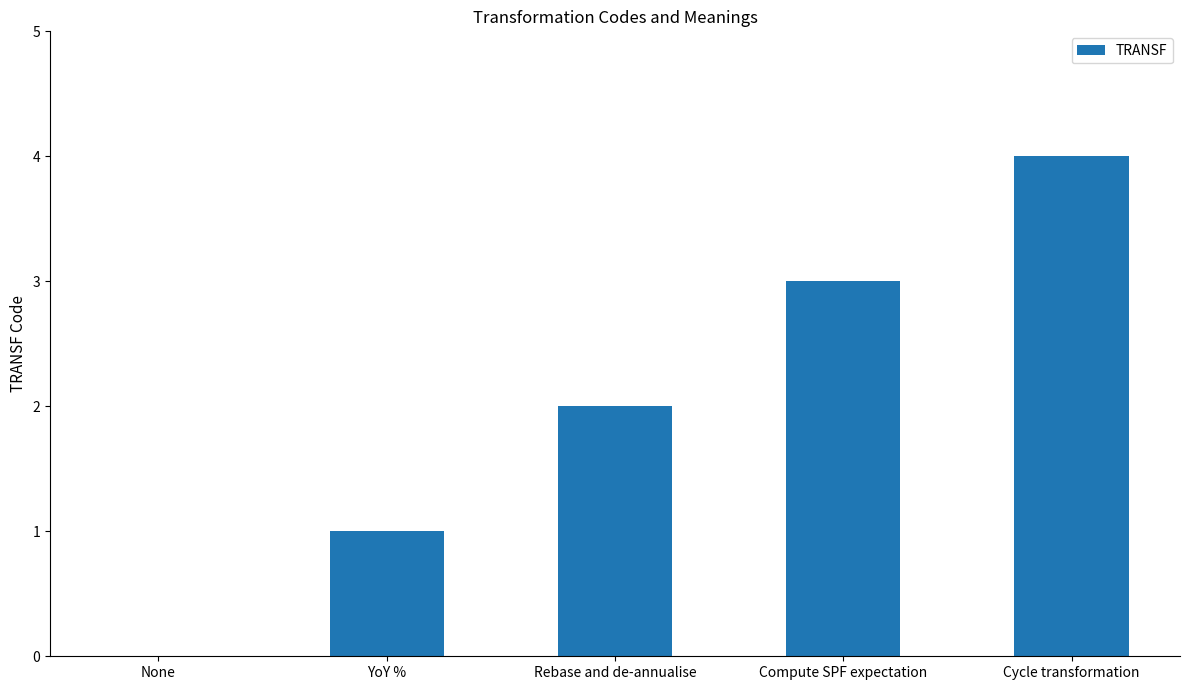

What is the sum of the values at Rebase and de-annualise and Compute SPF expectation?

5